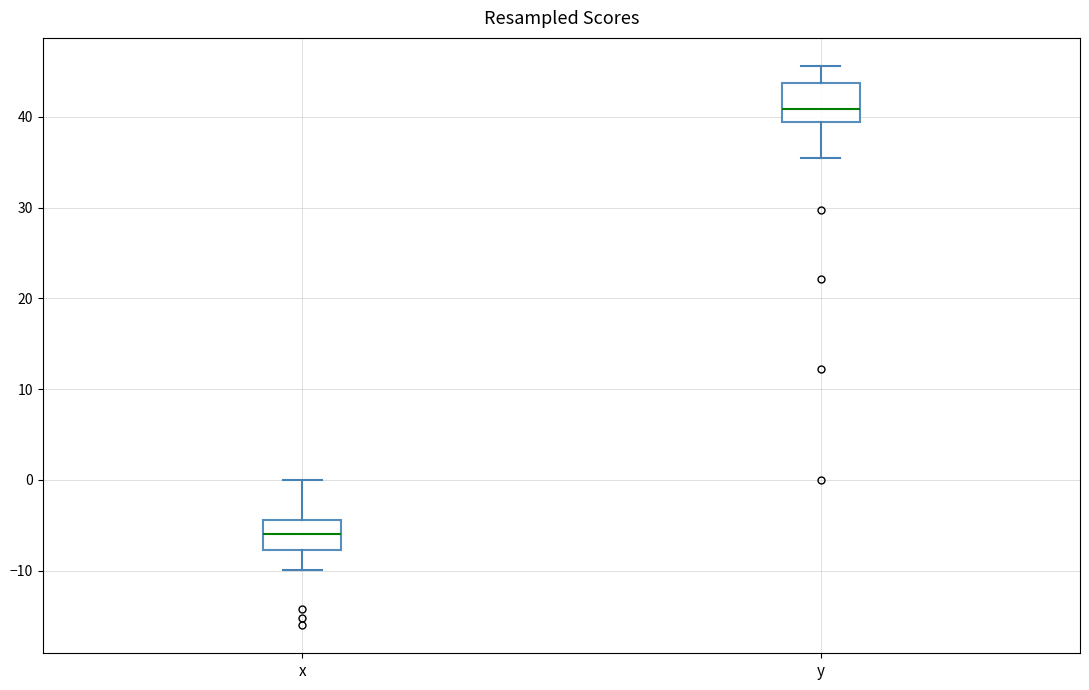

Which box has the lowest median line?

x